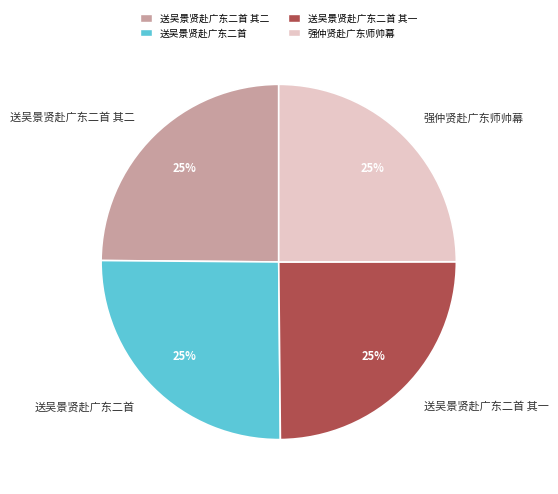

What percentage is the 送吴景贤赴广东二首 其一 slice, to the nearest percent?

25%